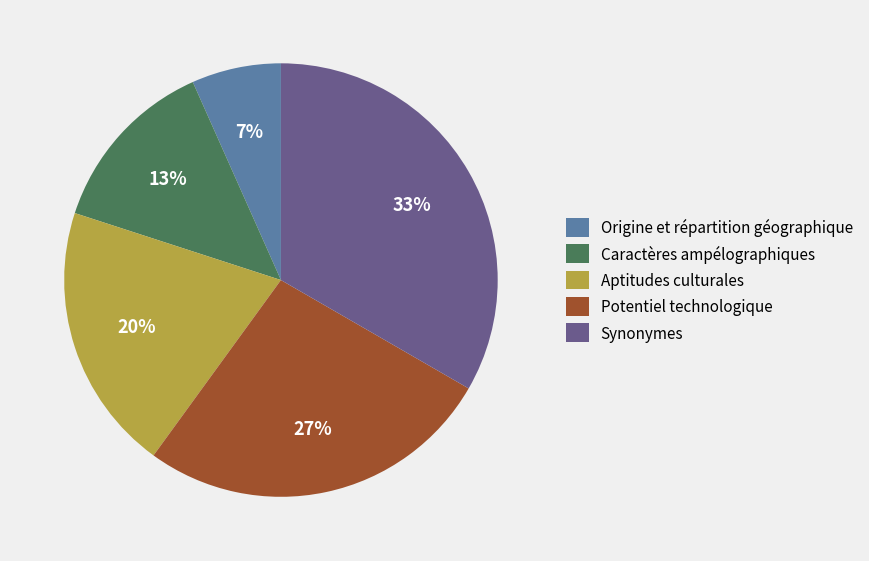

To the nearest percent, what percentage of the pie is Potentiel technologique?

27%